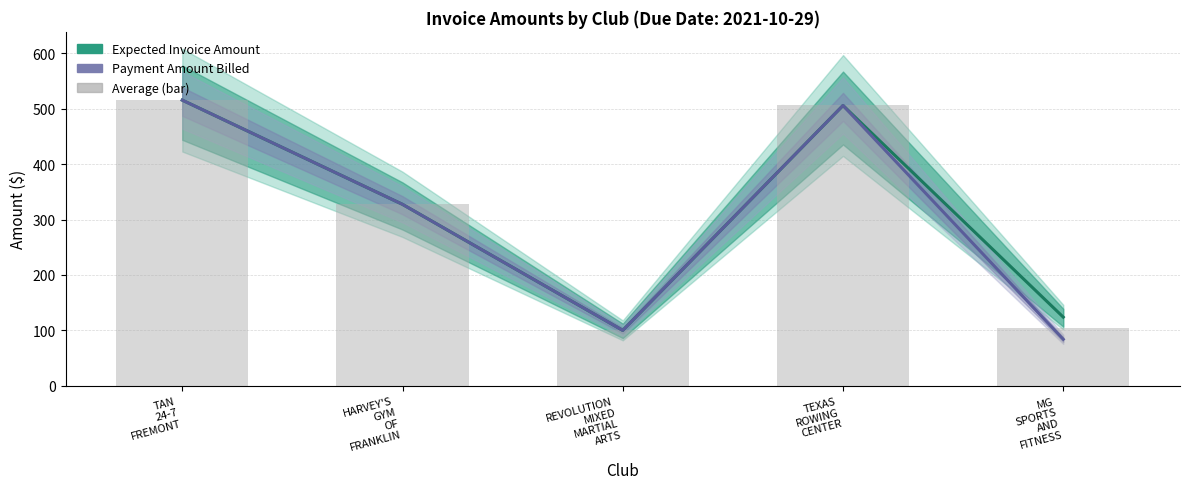

How many groups of bars are there?

5